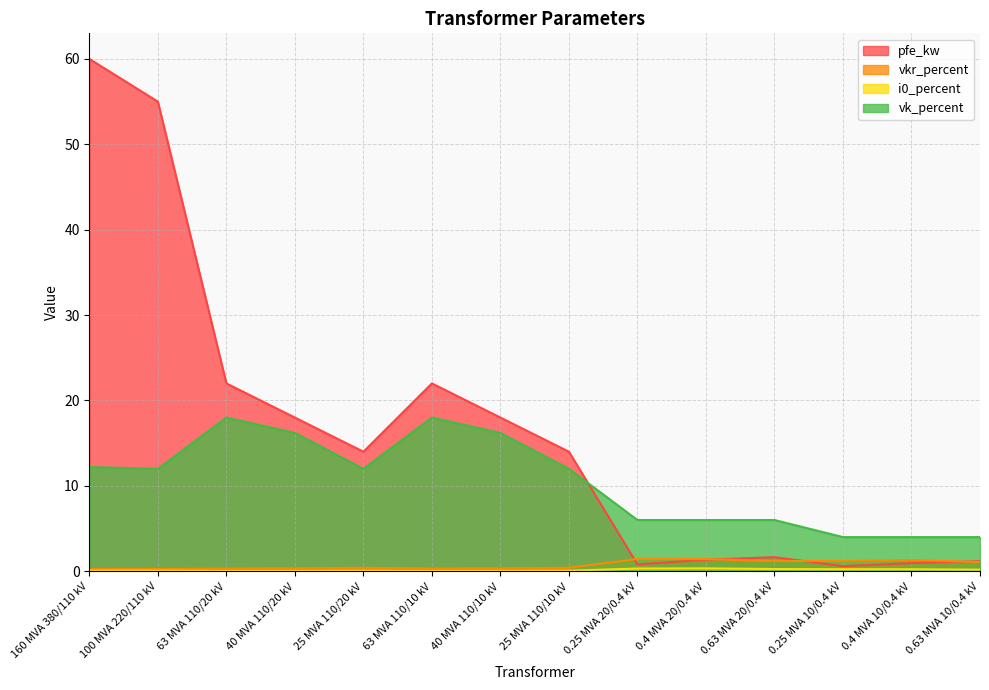

At which label does vk_percent reach its minimum?

0.25 MVA 10/0.4 kV